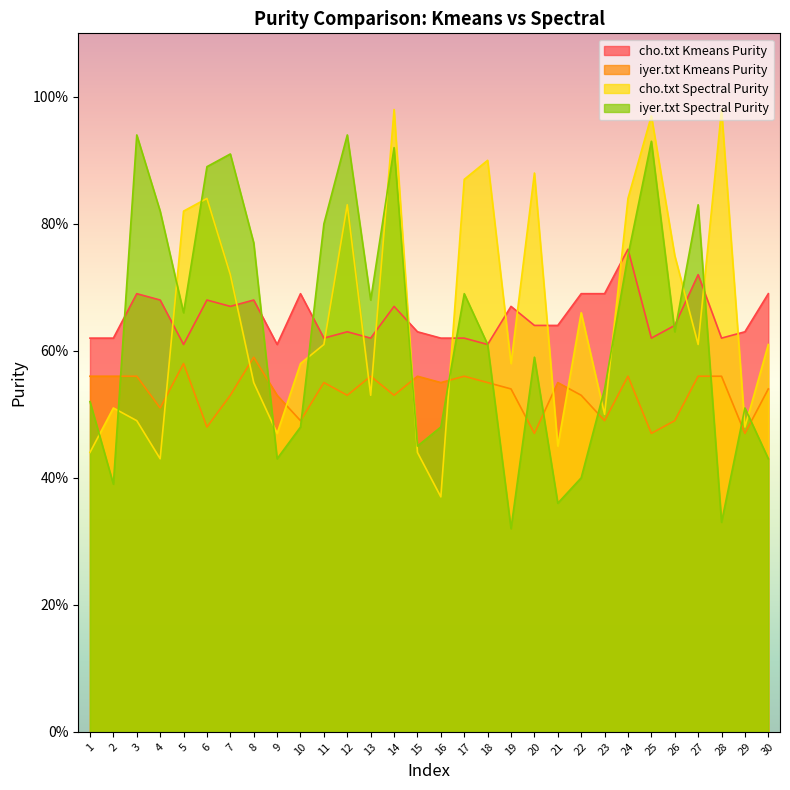

What are all the series names shown in the legend?

cho.txt Kmeans Purity, iyer.txt Kmeans Purity, cho.txt Spectral Purity, iyer.txt Spectral Purity